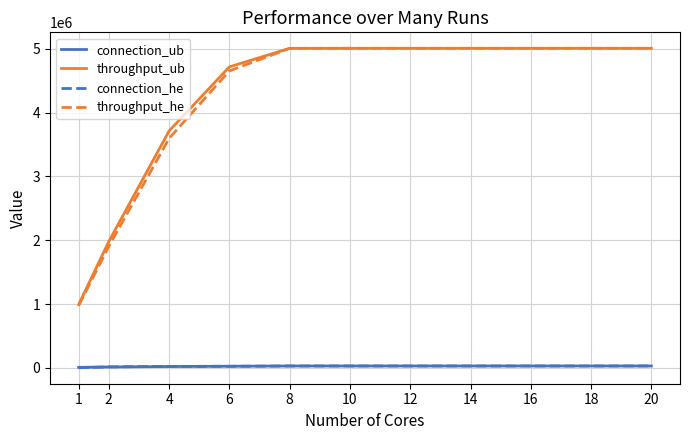

What is the maximum value for connection_he?

30524